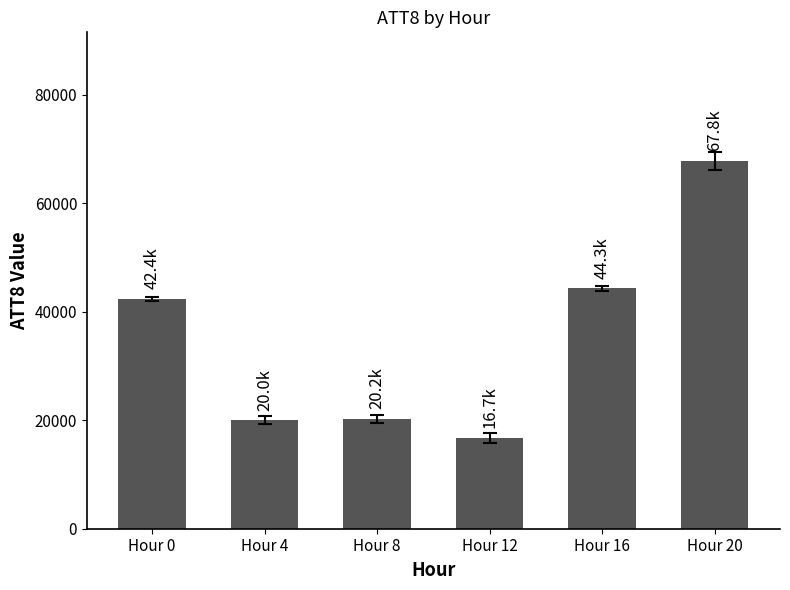

What is the sum of all values?

211400